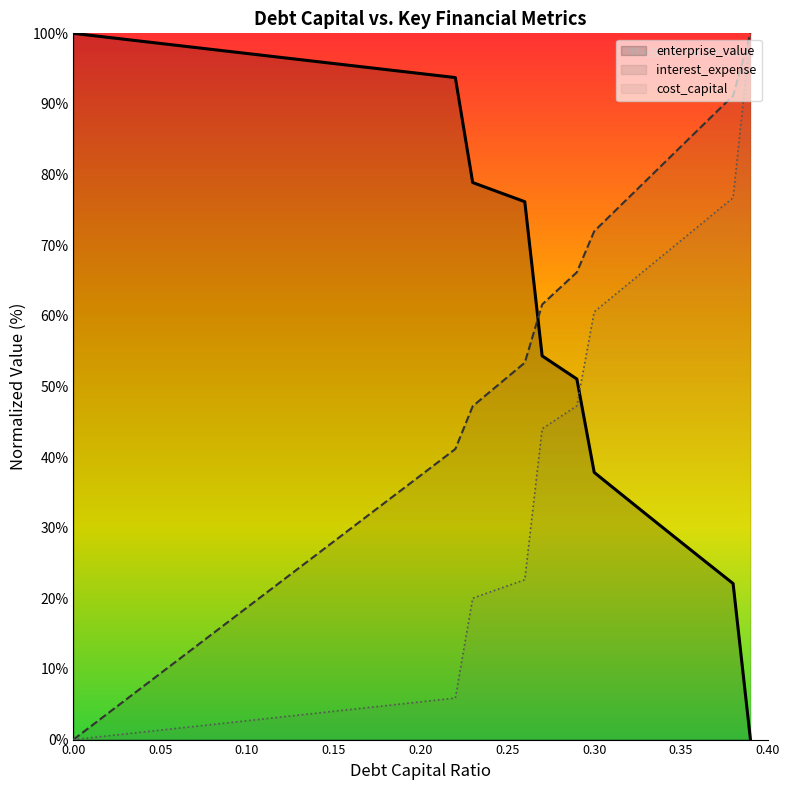

Which series has the largest total across all categories?

enterprise_value